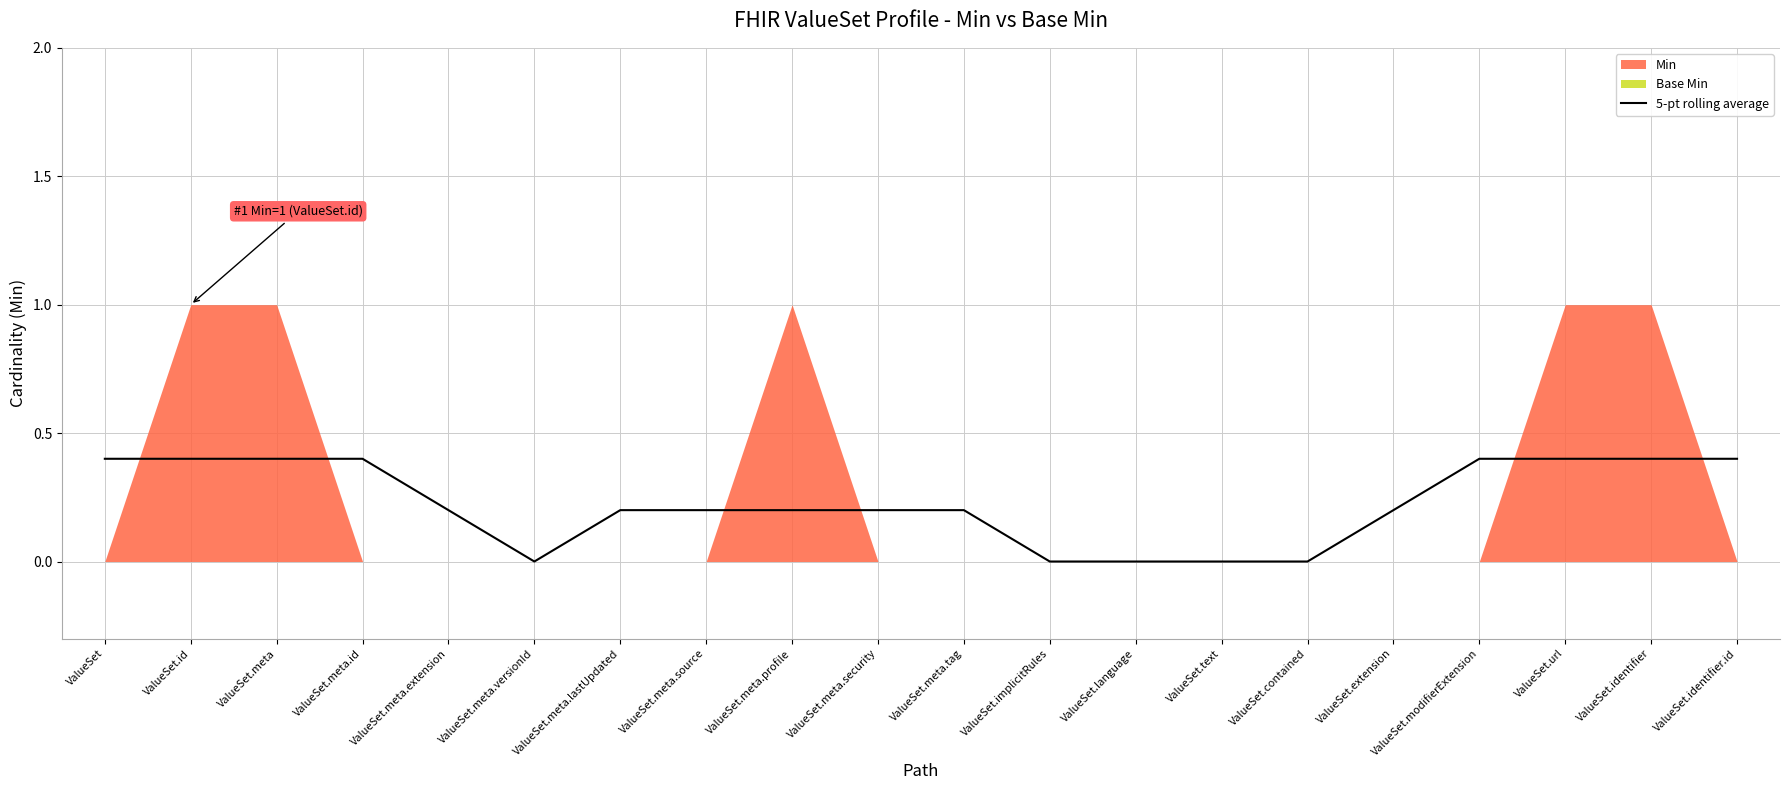

Which has a higher value, ValueSet.meta or ValueSet.extension?

ValueSet.meta